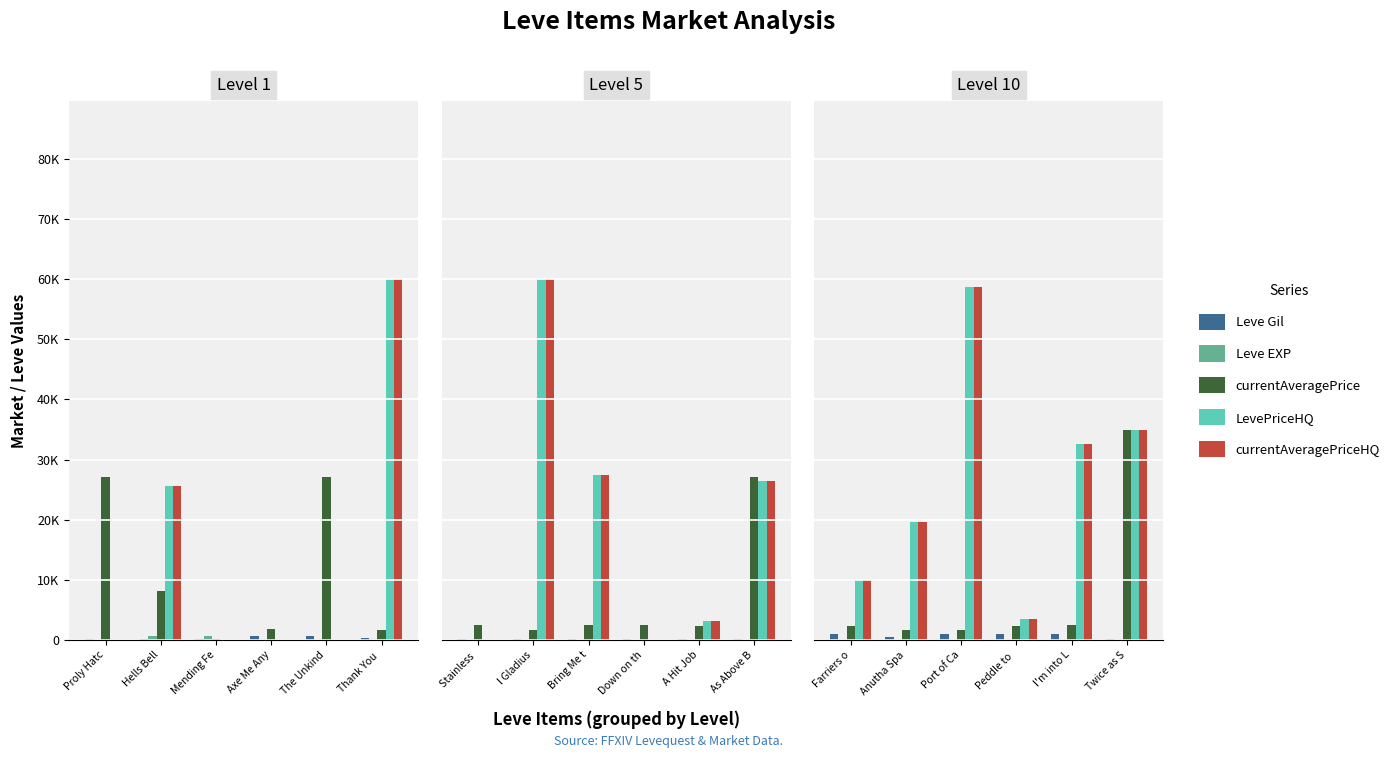

True or false: Leve Gil has a value of 90 at Twice as S.

True